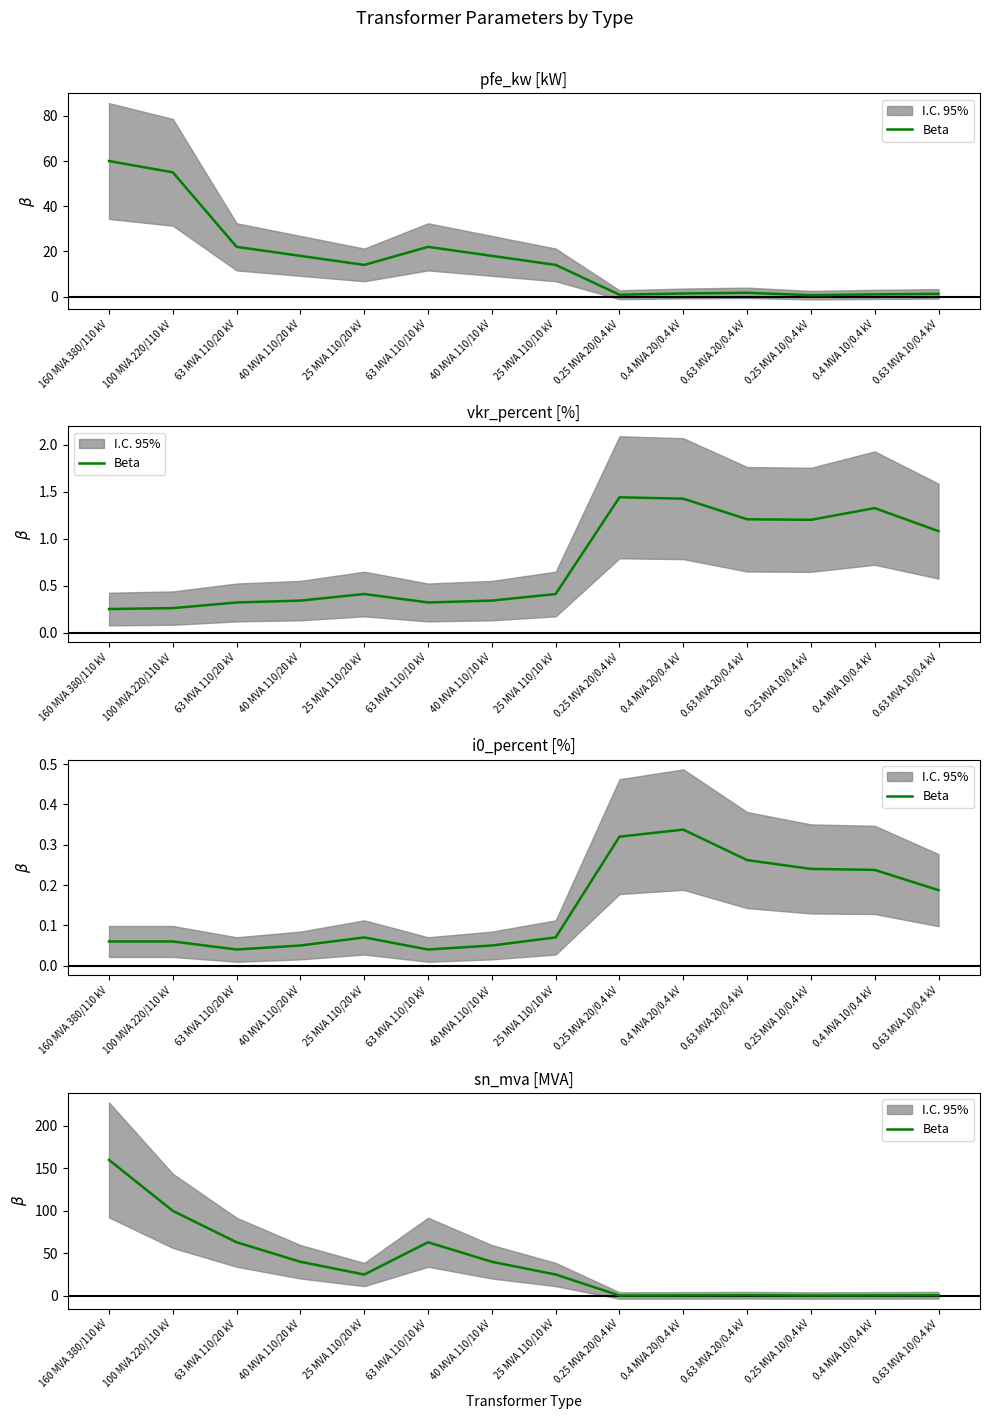

How many data points are less than 25?

6